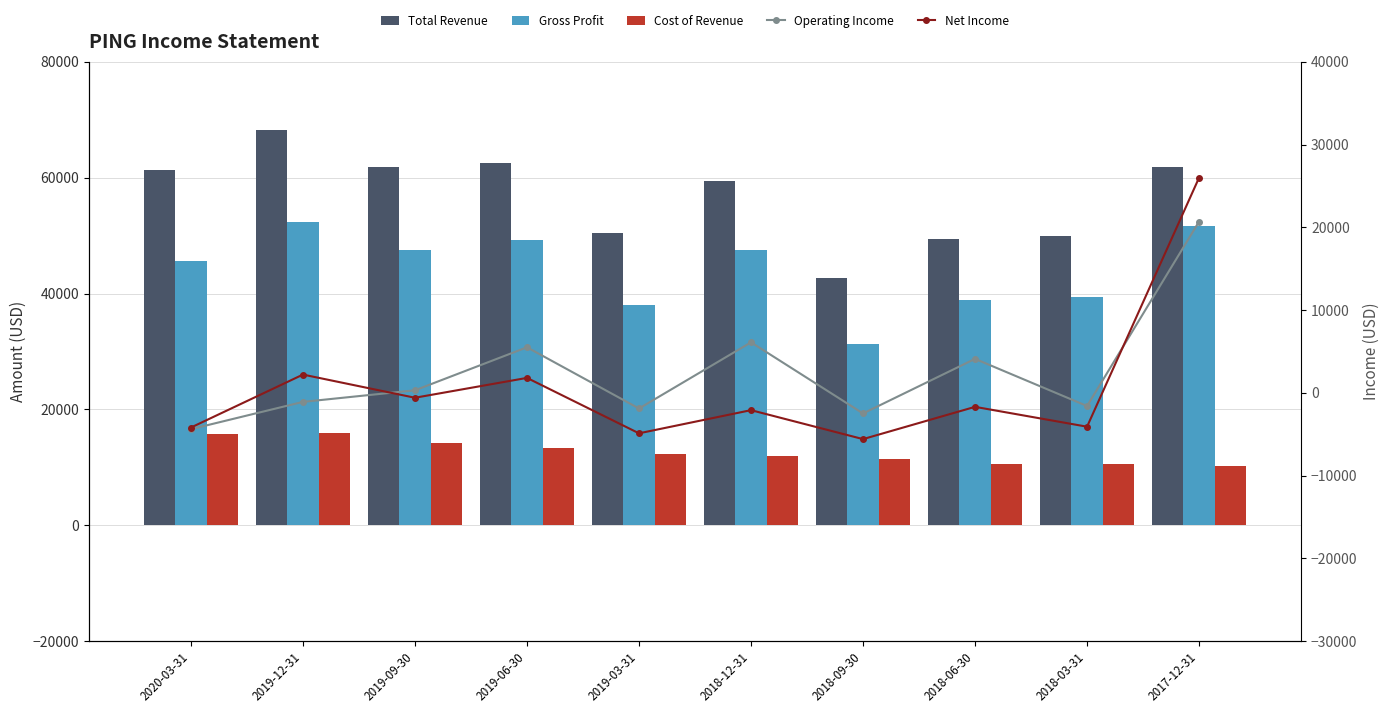

What is the value of the Total Revenue bar at the 3rd from the left?

61800